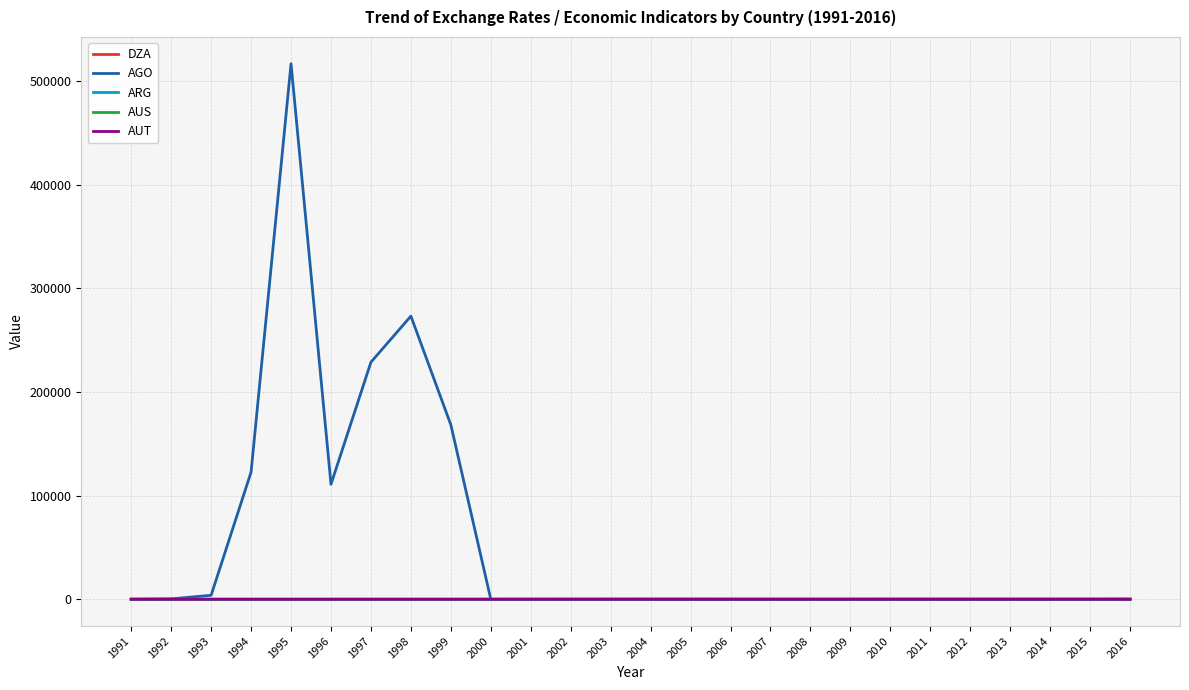

Which series has the largest range (max minus min)?

AGO